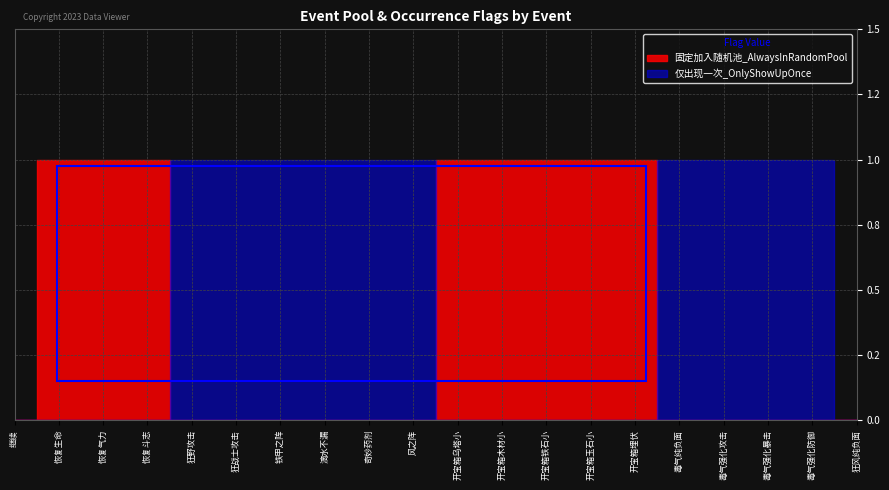

How many lines are shown in the chart?

2